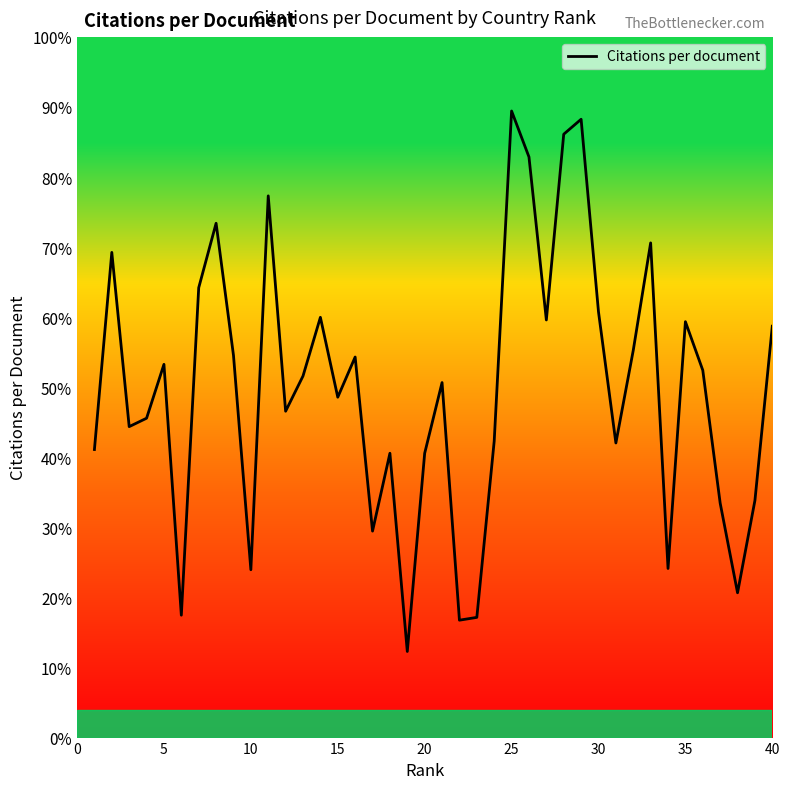

What is the minimum value shown in the chart?

12.3